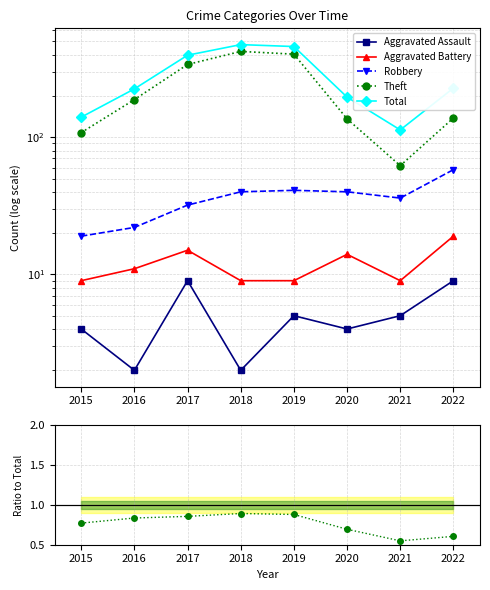

The Theft series shows 0.2 at 2022. True or false?

False